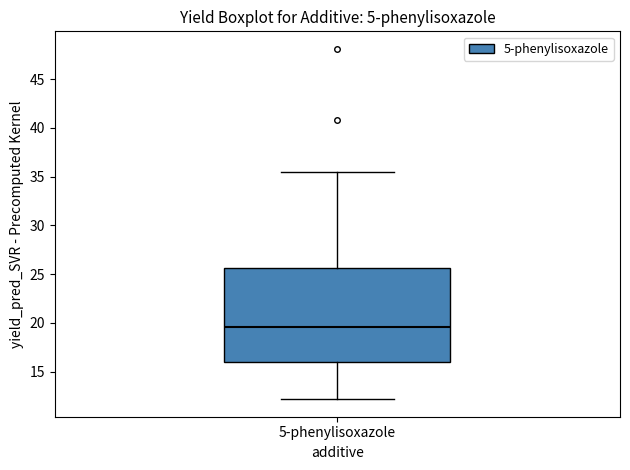

Transcribe this box plot: give where the median line is, the range the box spans, and where the two whiskers end, as read against the y-axis. The values are not printed on the chart, so give them approximately, as read against the axis.

median 19.5, box 16.0 to 25.5, whiskers 12.0 to 35.5